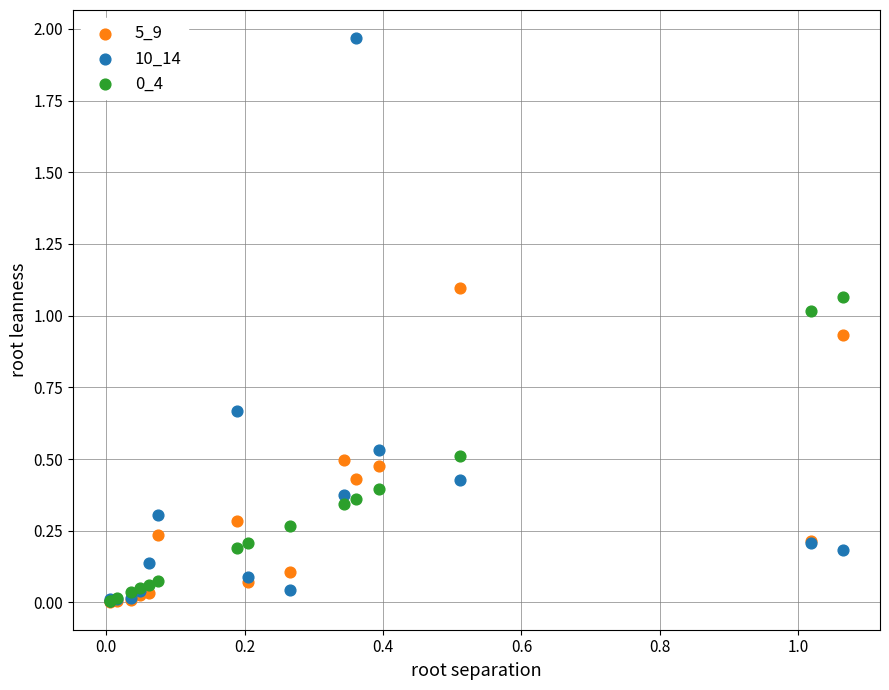

Which series reaches the maximum Y coordinate?

10_14